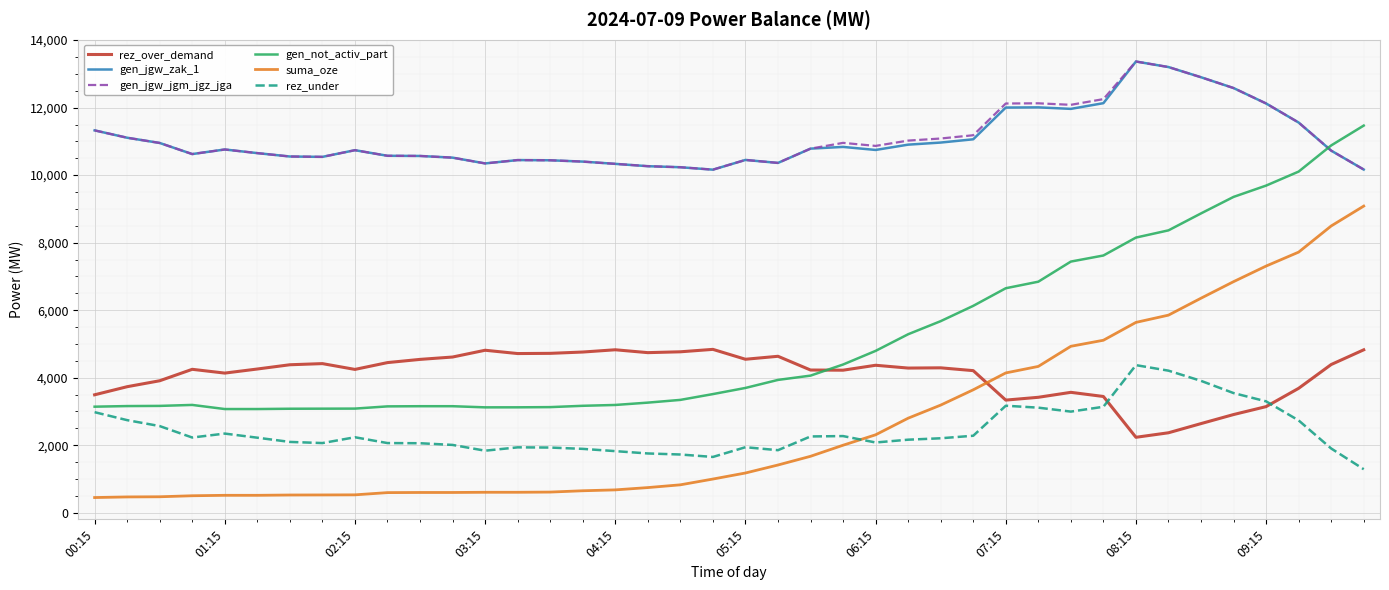

What is the greatest value displayed?

13366